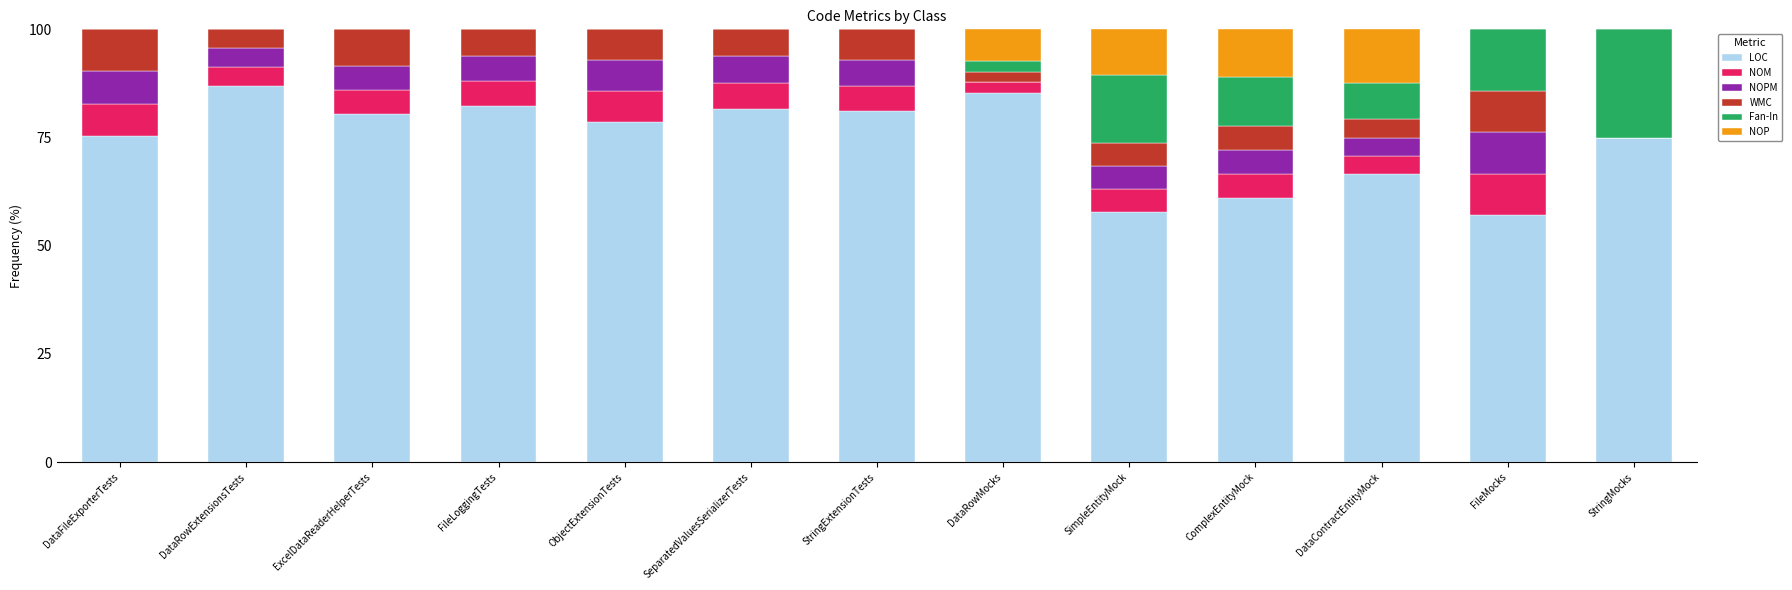

What is the total value across all series at FileLoggingTests?

100.0